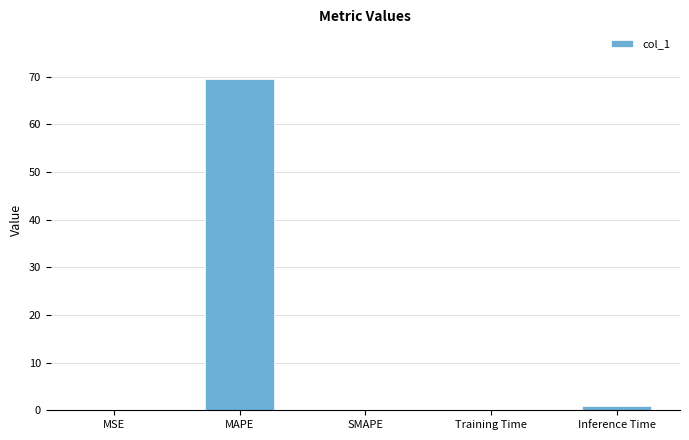

The value at MAPE is 103.2. True or false?

False